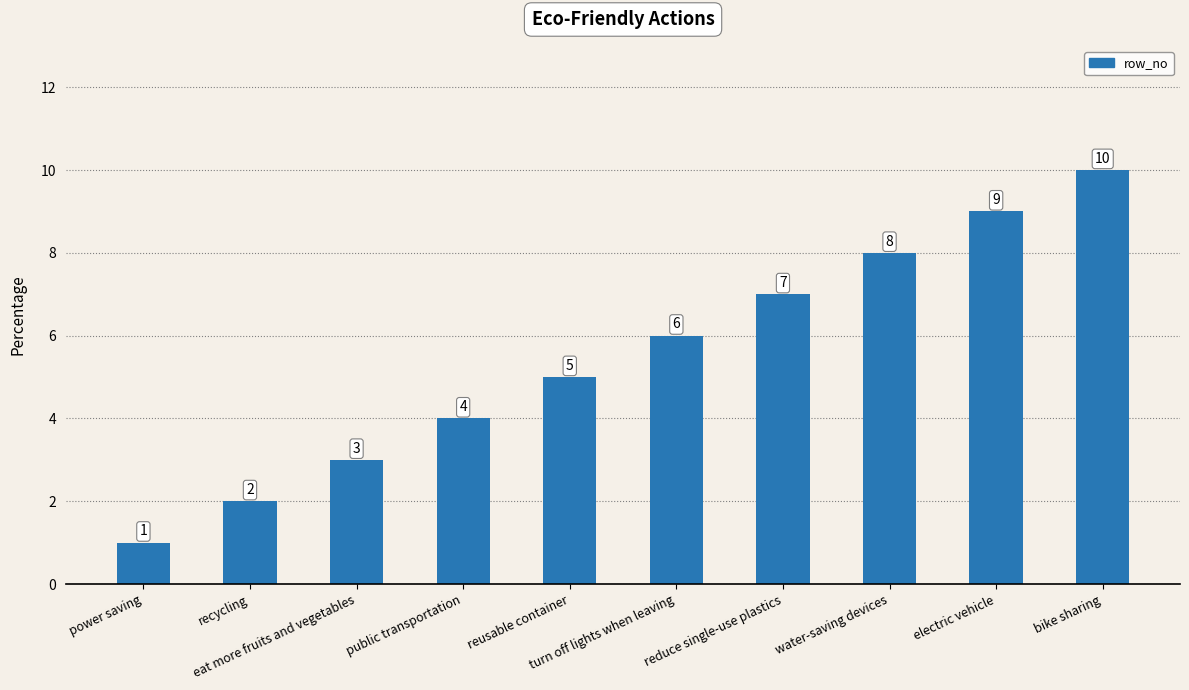

How many values are below 6?

5